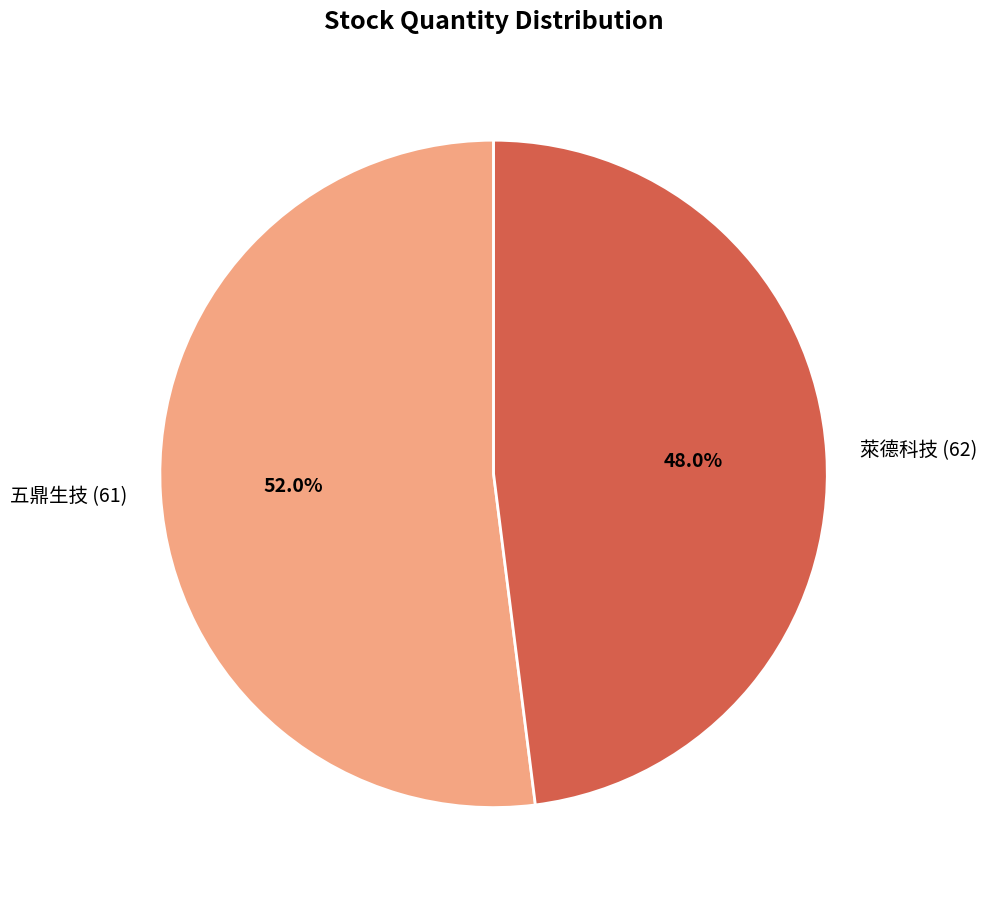

Between 五鼎生技 (61) and 萊德科技 (62), which is larger?

五鼎生技 (61)